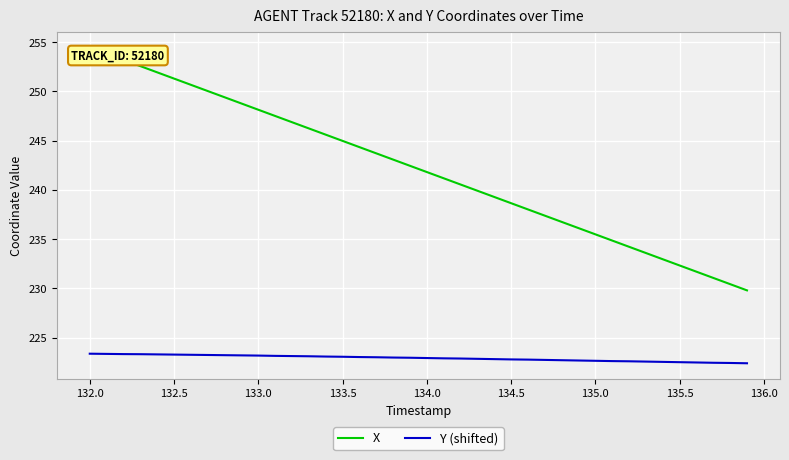

How many lines are shown in the chart?

2